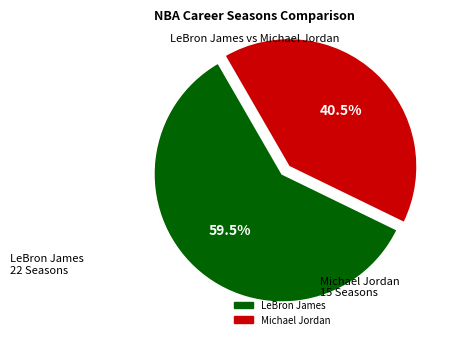

Combined, what portion of the pie is Michael Jordan and LeBron James?

100.0%